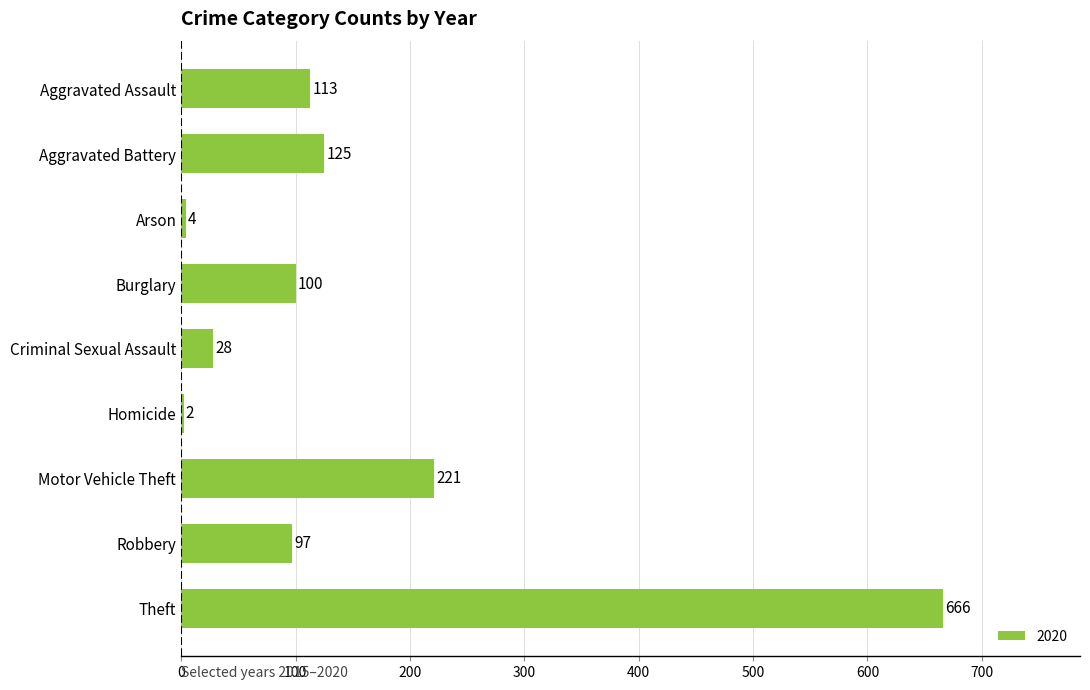

At which label is the value closest to 334?

Motor Vehicle Theft